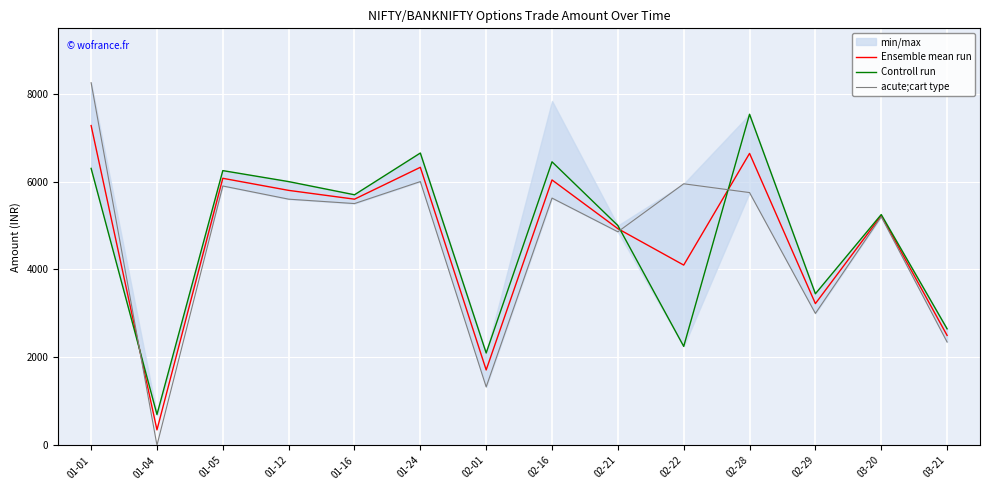

True or false: Ensemble mean run has more than 2 points higher than both neighbors.

True